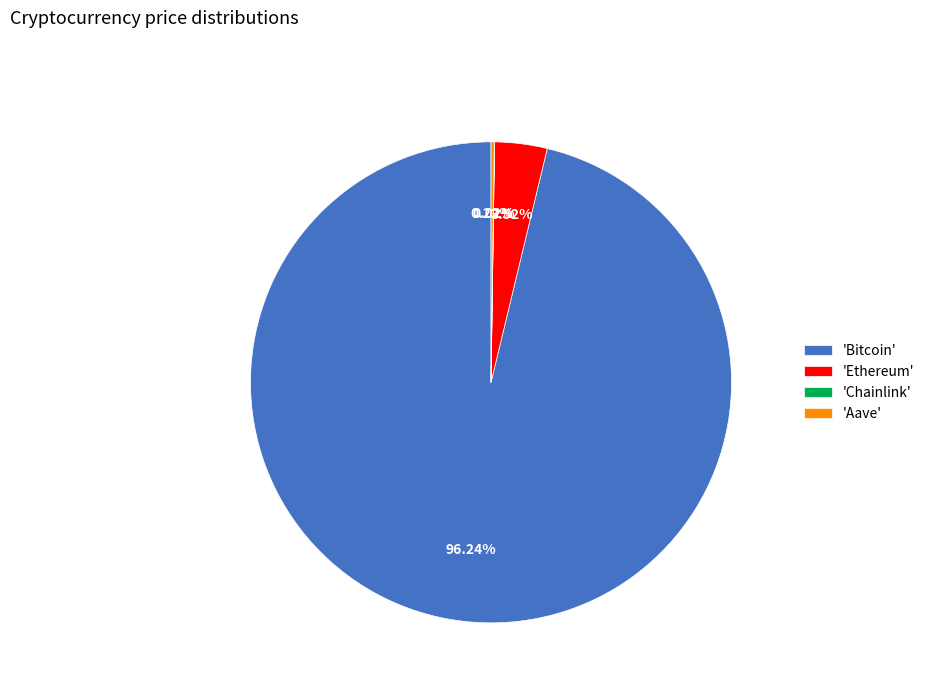

Do 'Ethereum' and 'Bitcoin' together represent more than half of the pie?

Yes